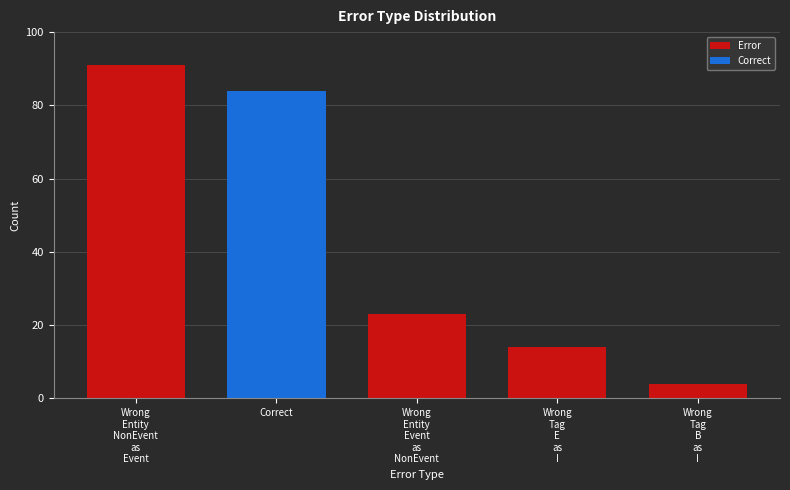

Is it true that the value at Wrong
Entity
Event
as
NonEvent is 23?

True